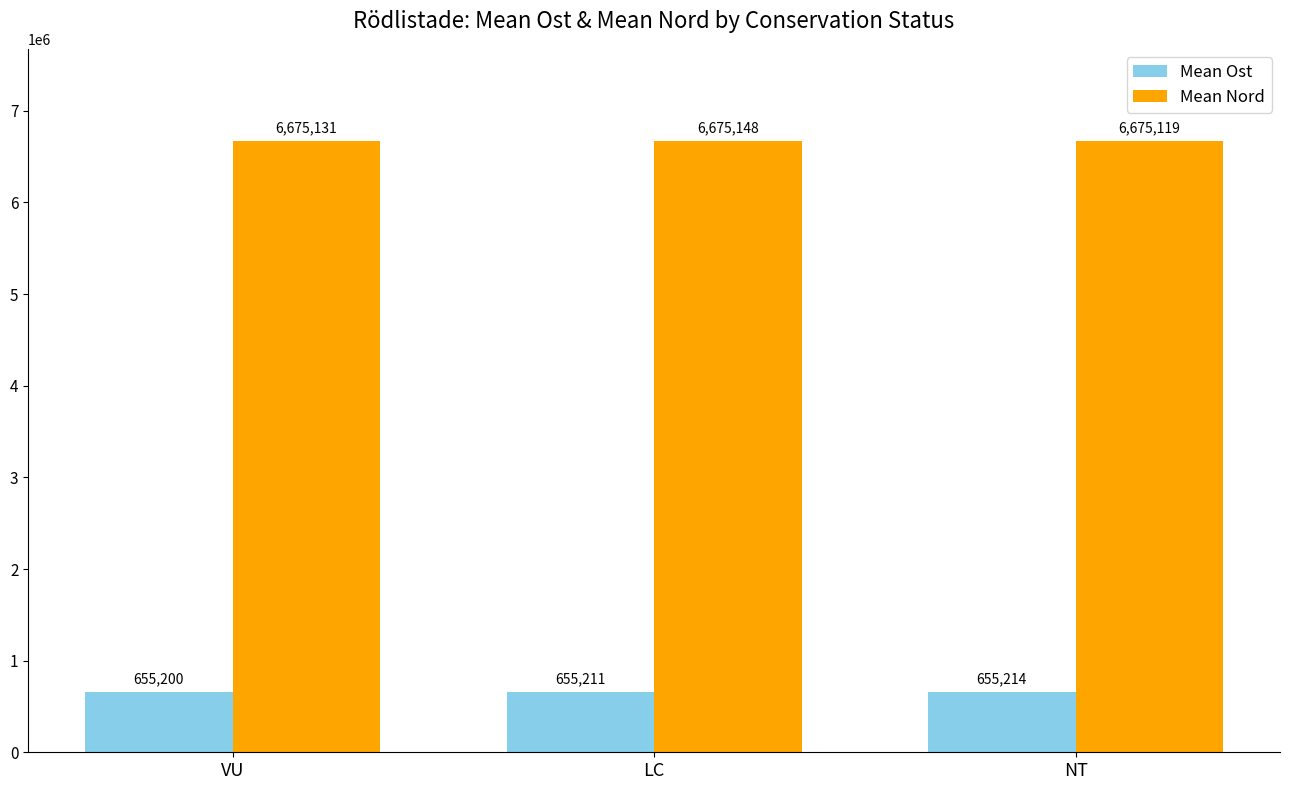

What is the average value of the Mean Nord series?

6675132.8